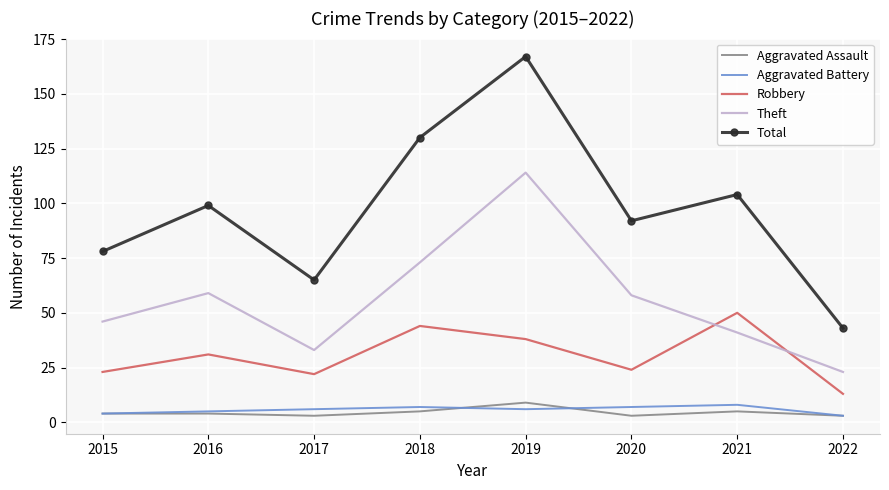

Where is the first local minimum for Total?

2017